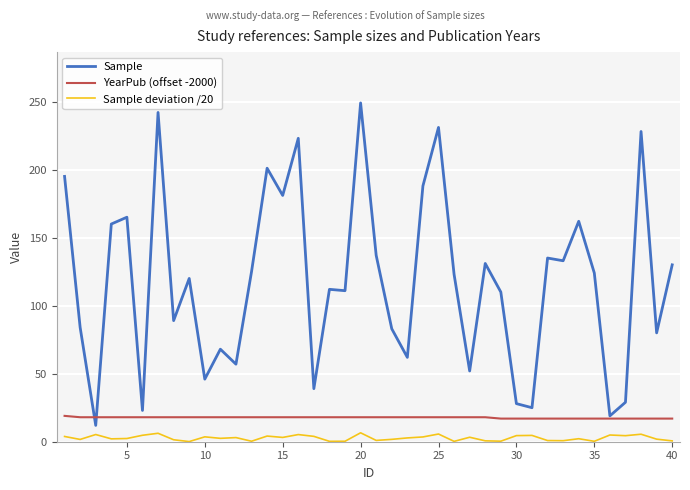

What is the maximum value for YearPub (offset -2000)?

19.0